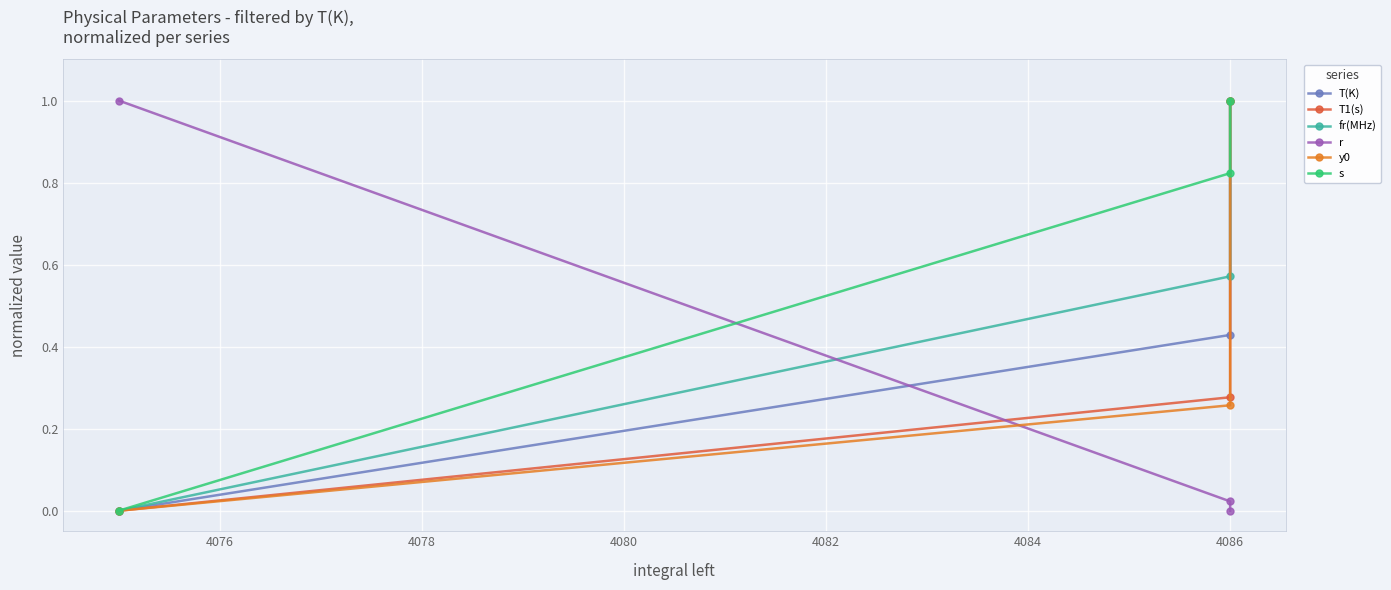

What is the value of the y0 point at the 3rd from the left?

1.0